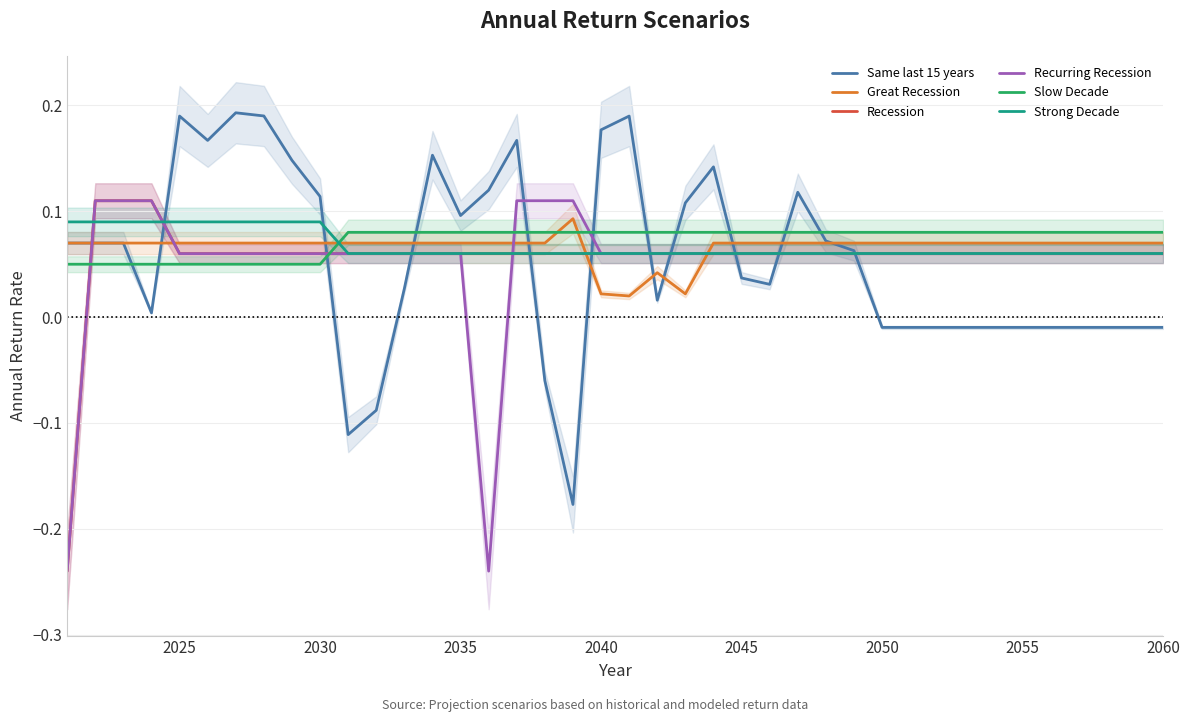

Is the value of Same last 15 years at 2055 greater than the value of Strong Decade at 2055?

No